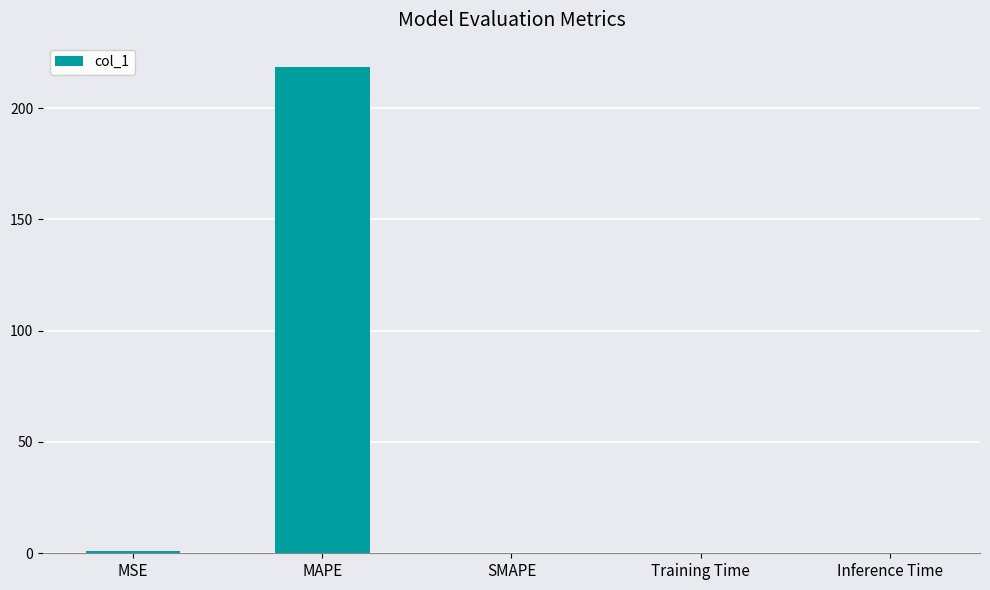

What is the ratio of the value at MAPE to the value at MSE?

193.1